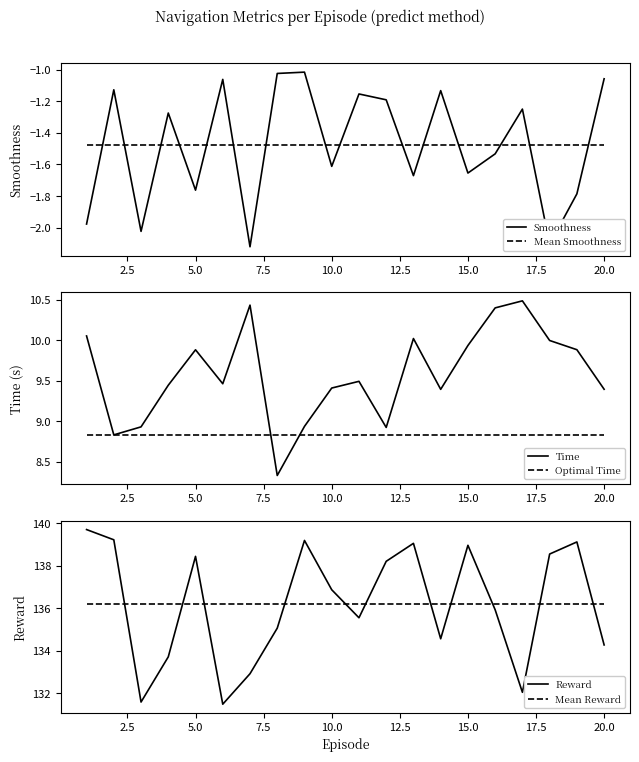

Reading right to left, what are all the values shown in this chart?

Smoothness: -1.1	-1.8	-2.1	-1.2	-1.5	-1.7	-1.1	-1.7	-1.2	-1.2	-1.6	-1.0	-1.0	-2.1	-1.1	-1.8	-1.3	-2.0	-1.1	-2.0
Mean Smoothness: -1.5	-1.5	-1.5	-1.5	-1.5	-1.5	-1.5	-1.5	-1.5	-1.5	-1.5	-1.5	-1.5	-1.5	-1.5	-1.5	-1.5	-1.5	-1.5	-1.5
Time: 9.4	9.9	10.0	10.5	10.4	9.9	9.4	10.0	8.9	9.5	9.4	8.9	8.3	10.4	9.5	9.9	9.4	8.9	8.8	10.1
Optimal Time: 8.8	8.8	8.8	8.8	8.8	8.8	8.8	8.8	8.8	8.8	8.8	8.8	8.8	8.8	8.8	8.8	8.8	8.8	8.8	8.8
Reward: 134.3	139.1	138.5	132.0	135.9	139.0	134.6	139.1	138.2	135.6	136.9	139.2	135.1	132.9	131.5	138.4	133.7	131.6	139.2	139.7
Mean Reward: 136.2	136.2	136.2	136.2	136.2	136.2	136.2	136.2	136.2	136.2	136.2	136.2	136.2	136.2	136.2	136.2	136.2	136.2	136.2	136.2